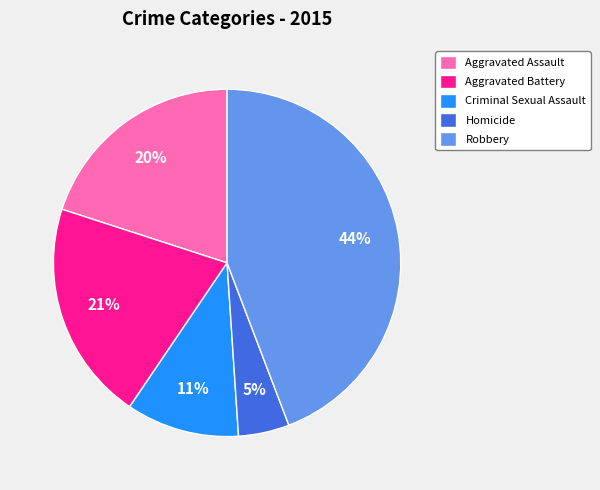

Between Robbery and Criminal Sexual Assault, which is larger?

Robbery